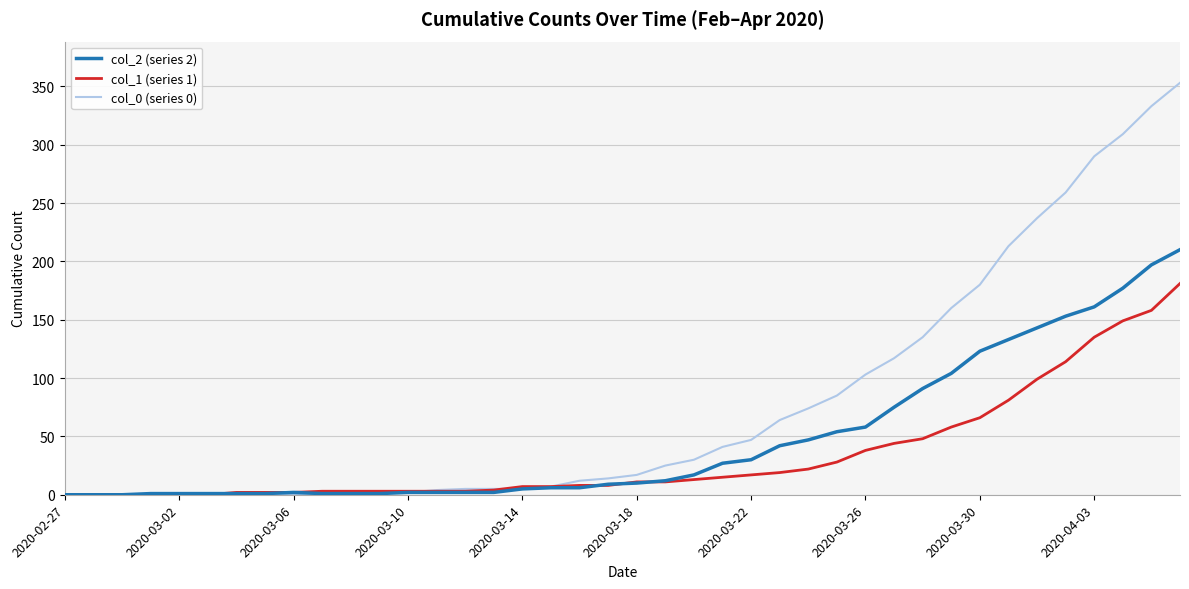

Which series has the largest total across all categories?

col_0 (series 0)